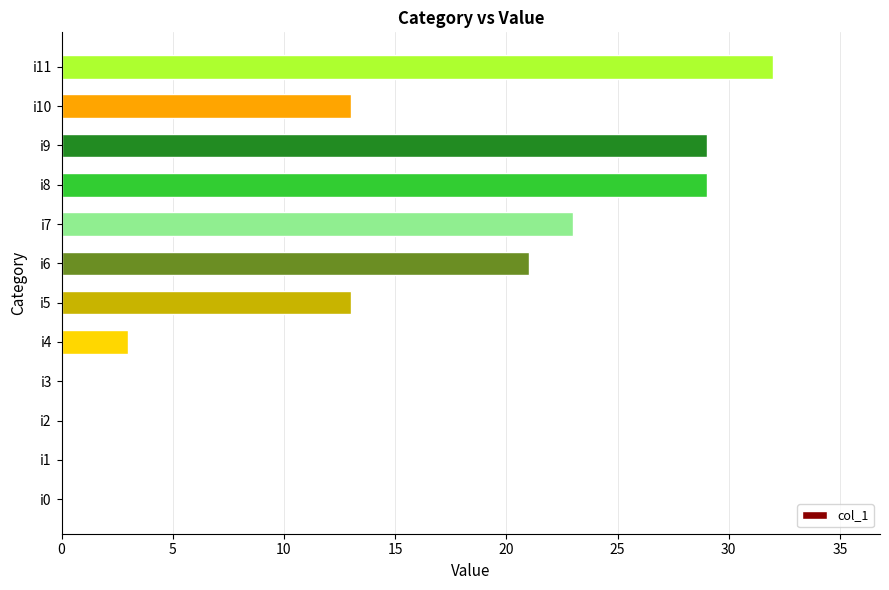

The chart shows a value of 6 at i7. True or false?

False